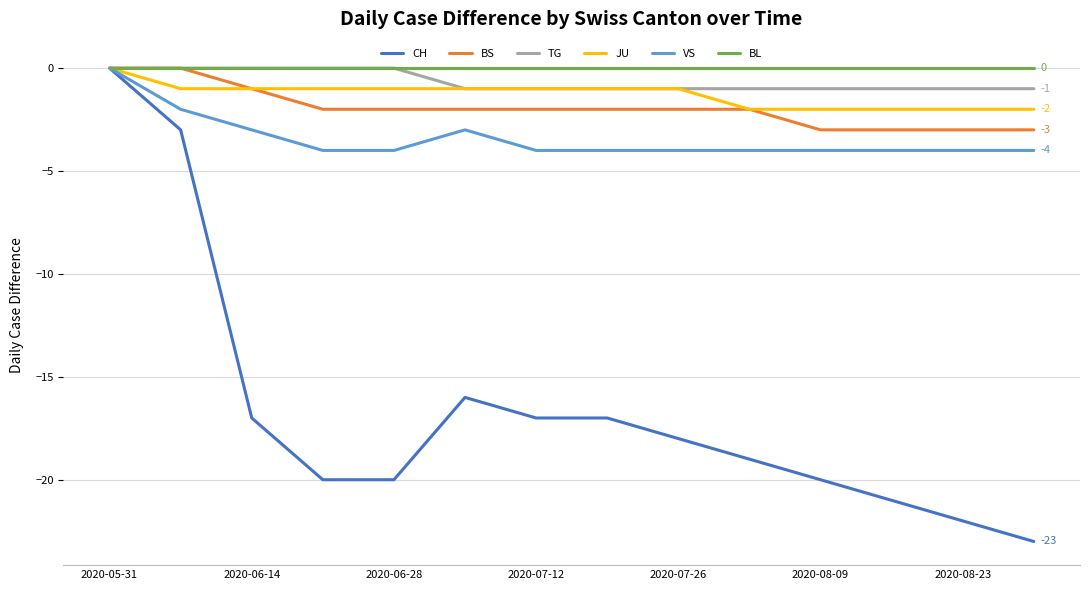

Does the chart have visible grid lines?

Yes